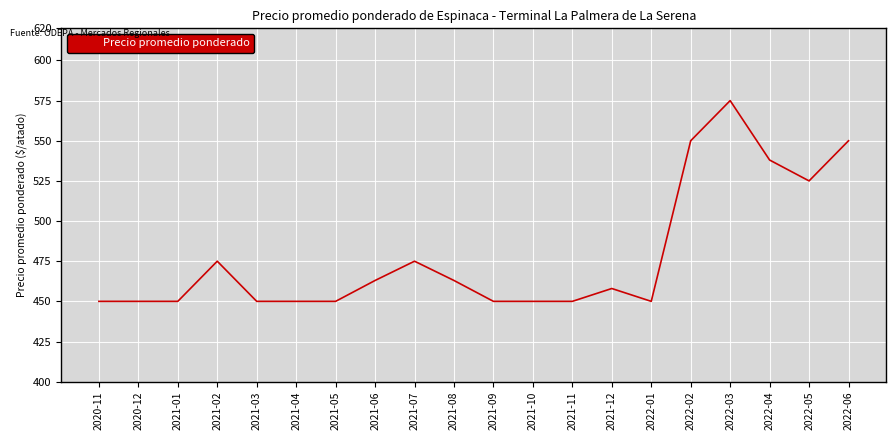

What position from the right is 2021-12?

7